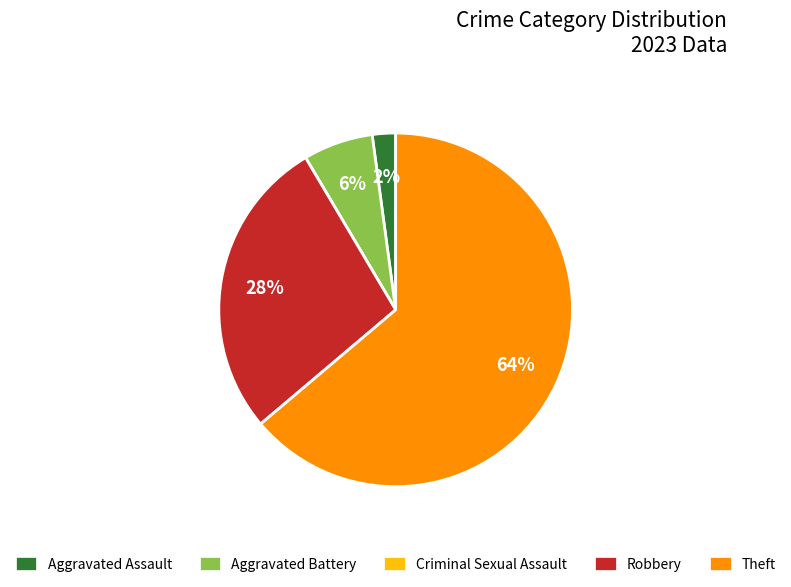

Which category has the biggest portion of the pie?

Theft